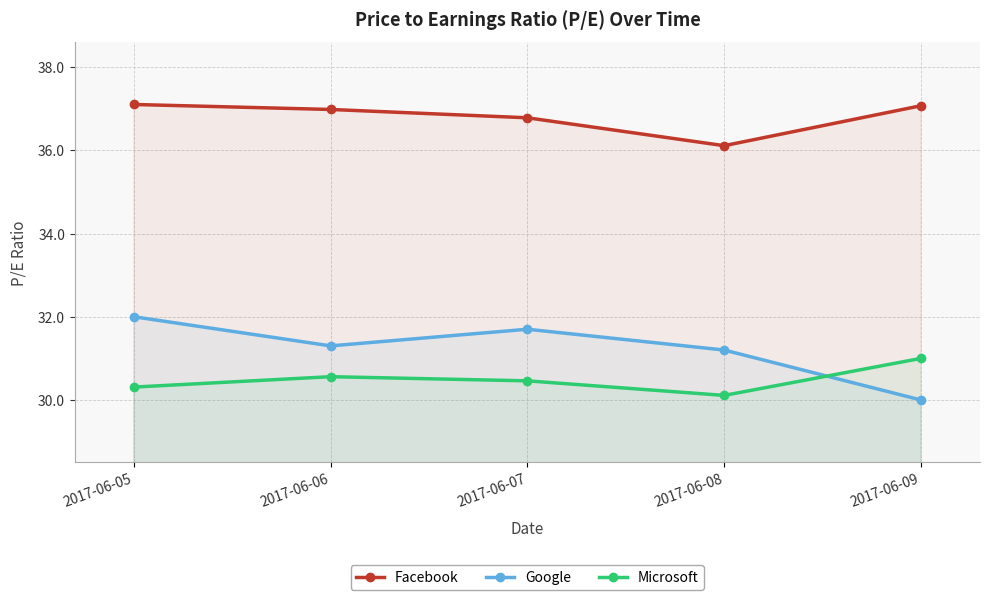

Rank the series at 2017-06-06 from lowest to highest value.

Microsoft, Google, Facebook